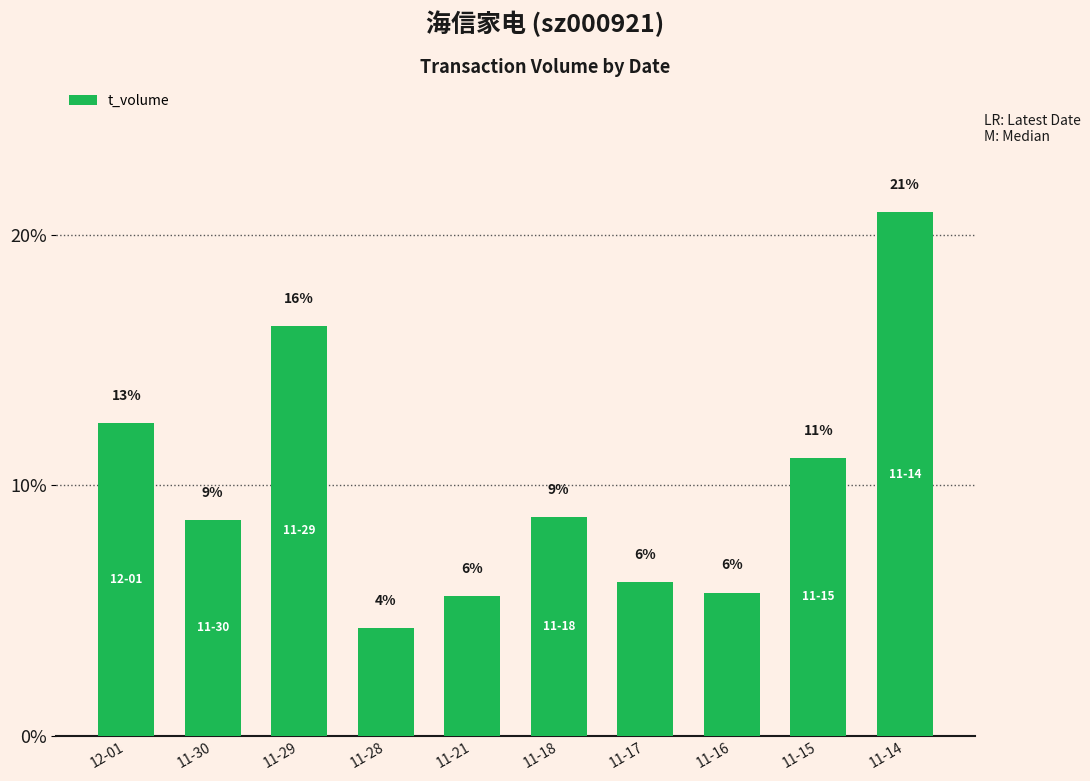

Which has a higher value, 11-15 or 11-16?

11-15